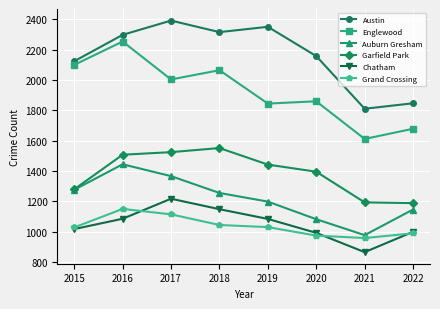

True or false: Chatham and Auburn Gresham intersect in this chart.

False